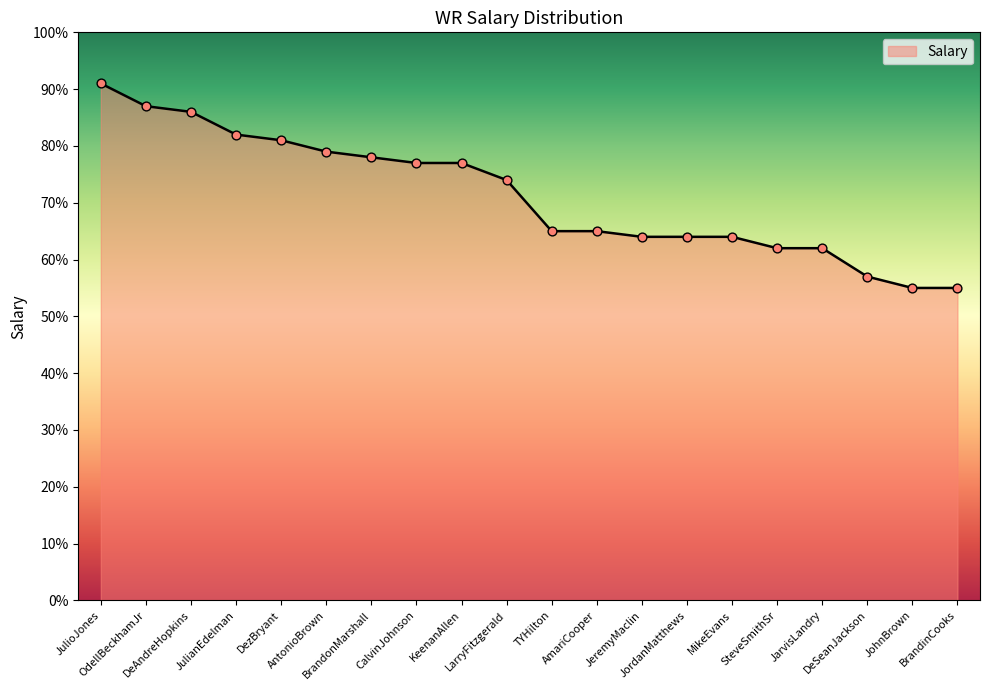

What is the ratio of the value at AmariCooper to the value at KeenanAllen?

0.8